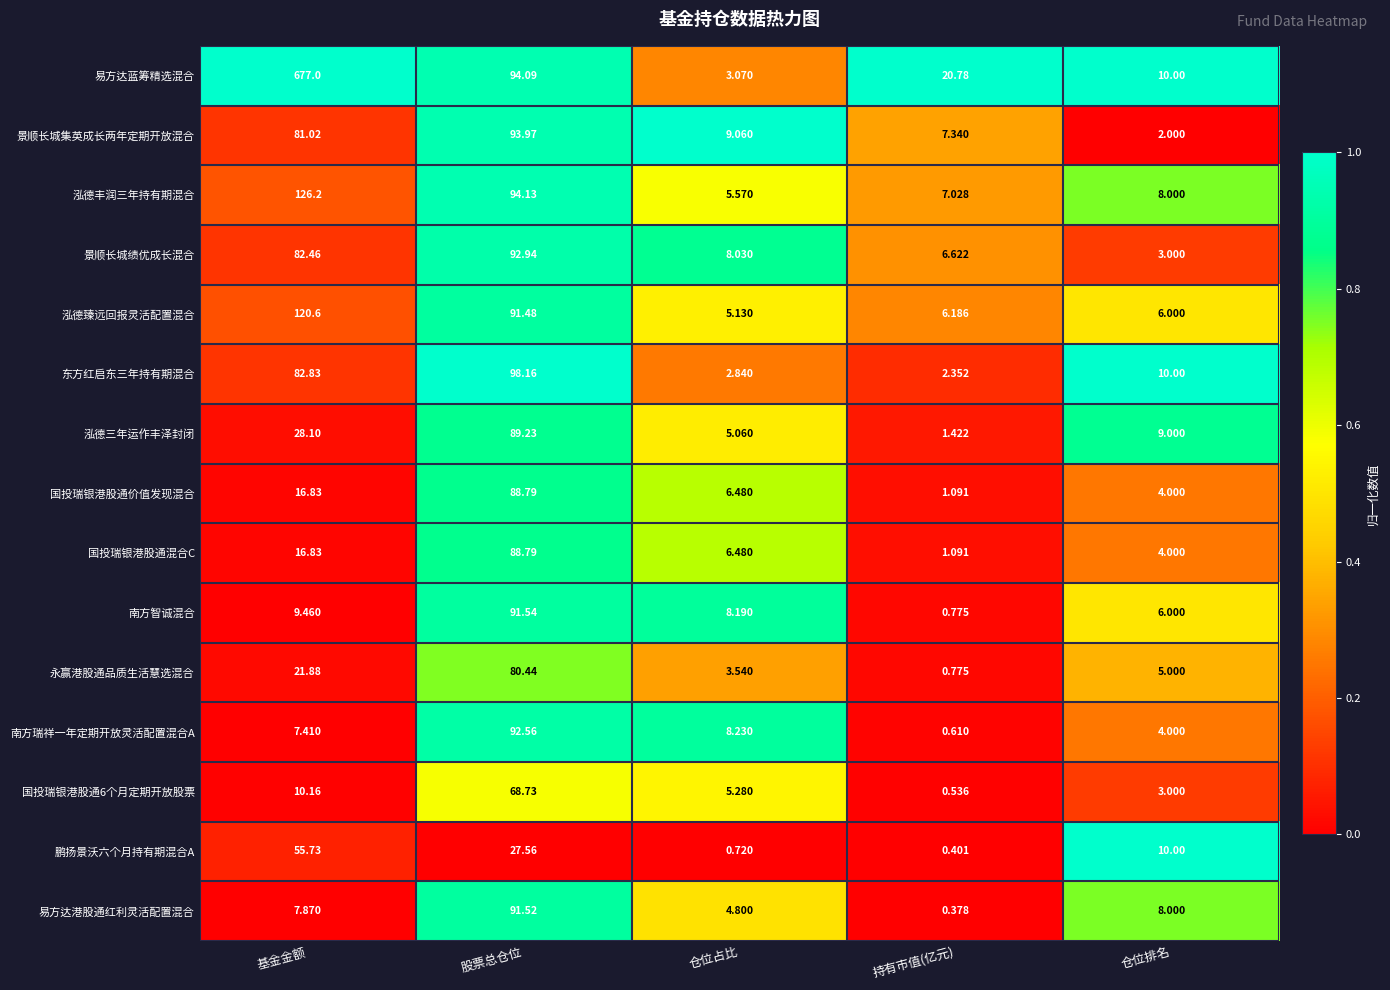

Which series has the largest total across all categories?

易方达蓝筹精选混合